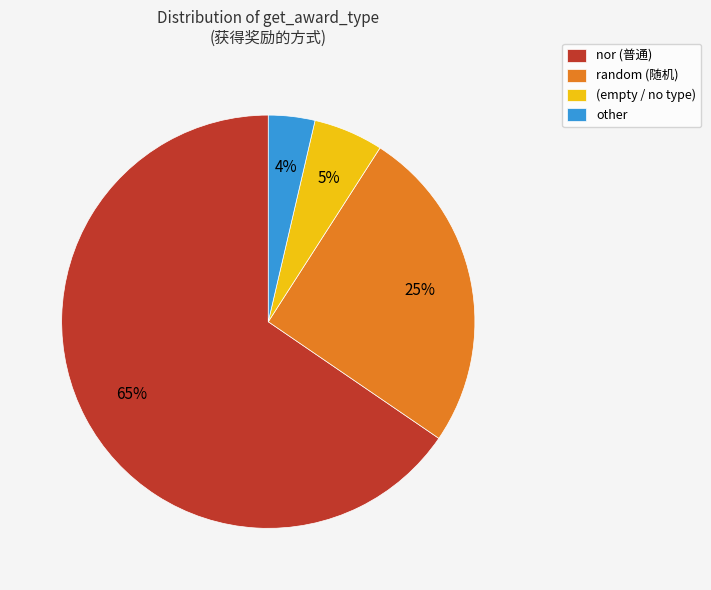

What percentage is the other slice, to the nearest percent?

4%